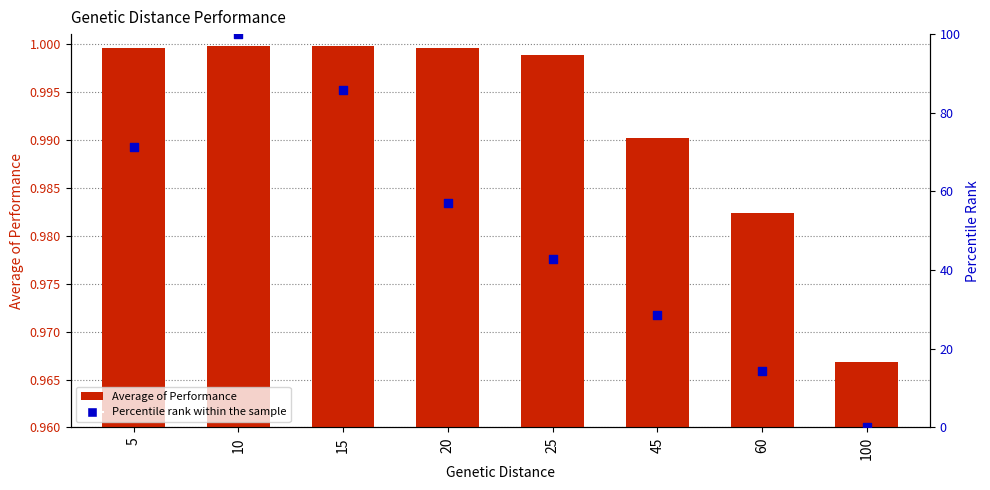

At how many categories does at least one series exceed 42?

5